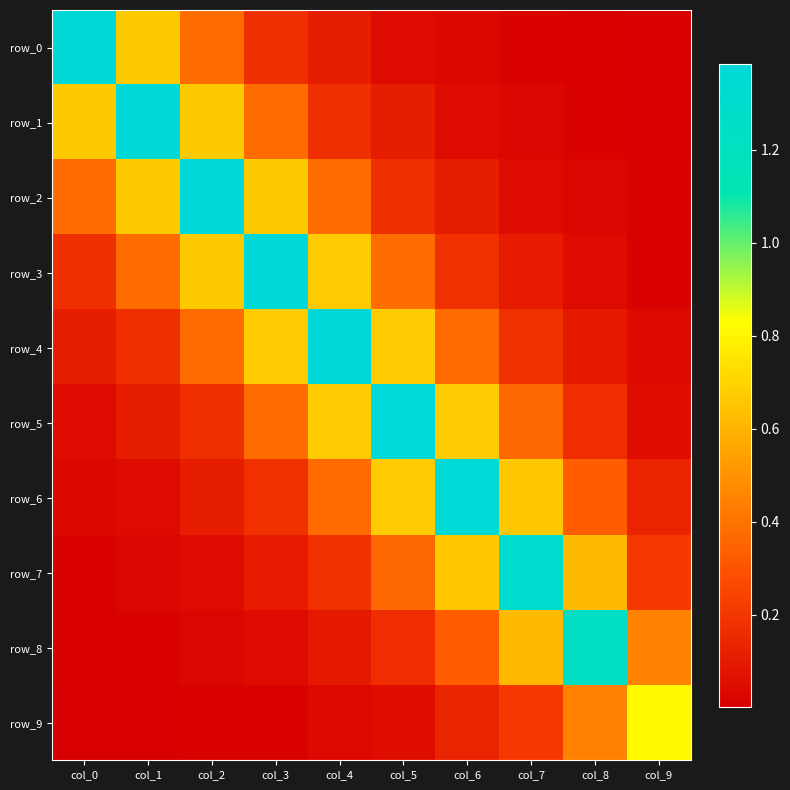

The value of row_3 at col_3 is 1.8. True or false?

False